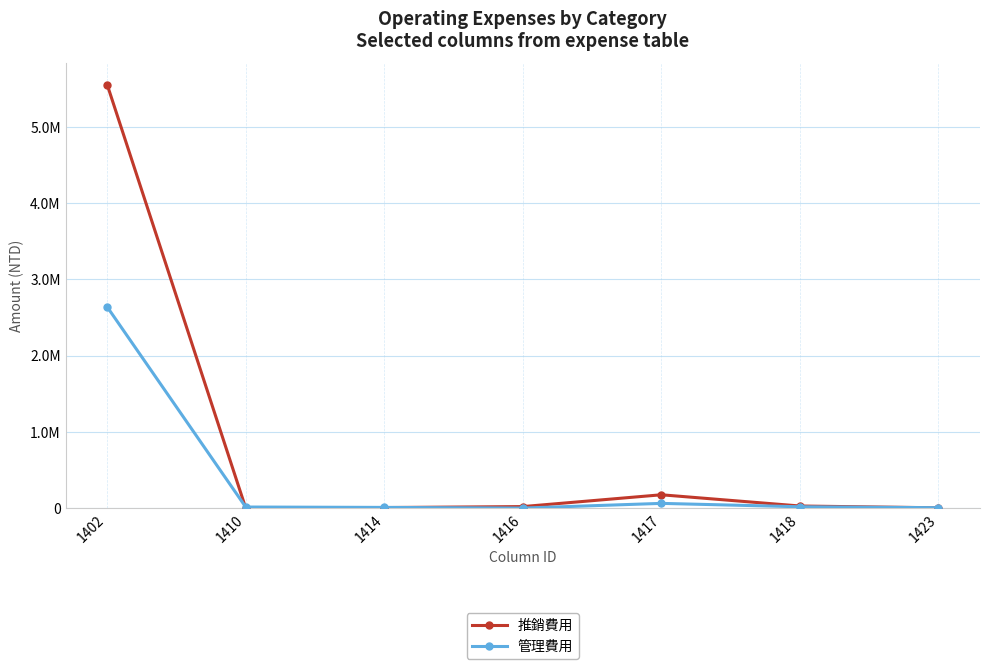

Does the chart have visible grid lines?

Yes